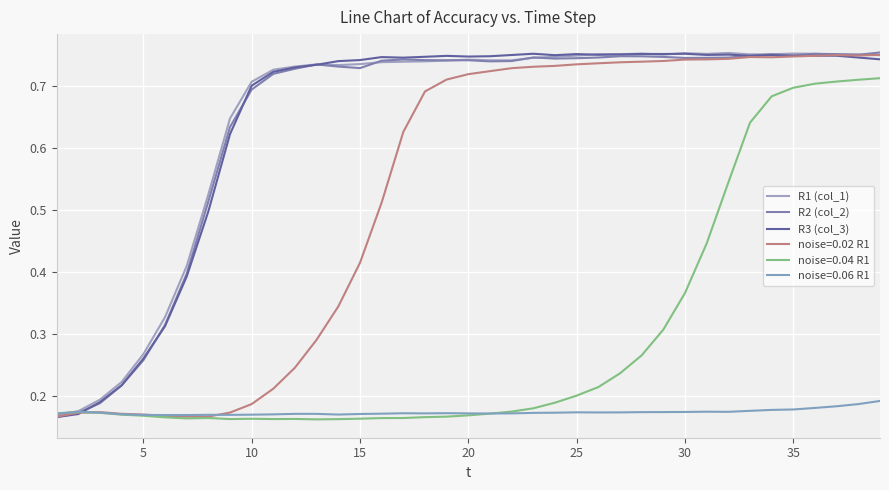

How many lines are shown in the chart?

6